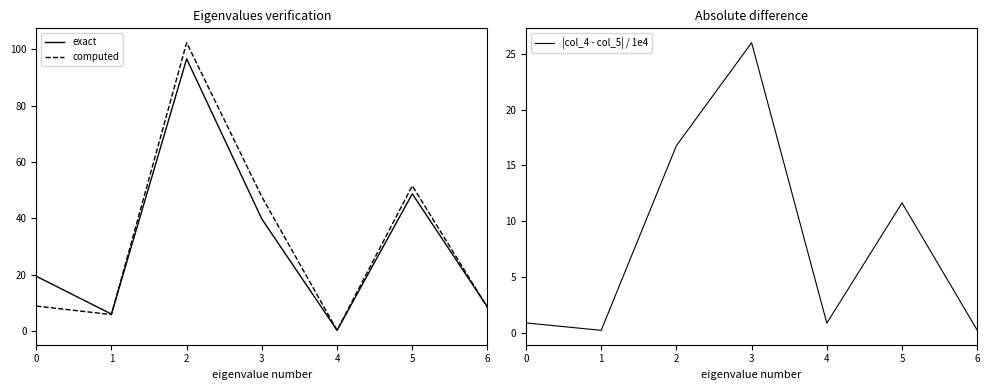

What is the lowest value of the |col_4 - col_5| / 1e4 series?

0.2